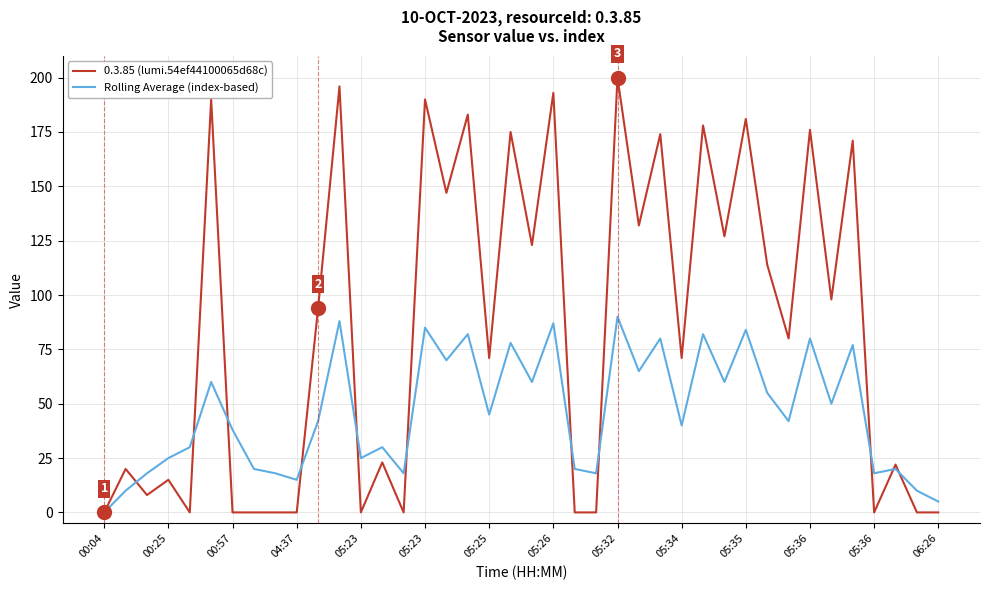

At how many categories does at least one series exceed 141?

13